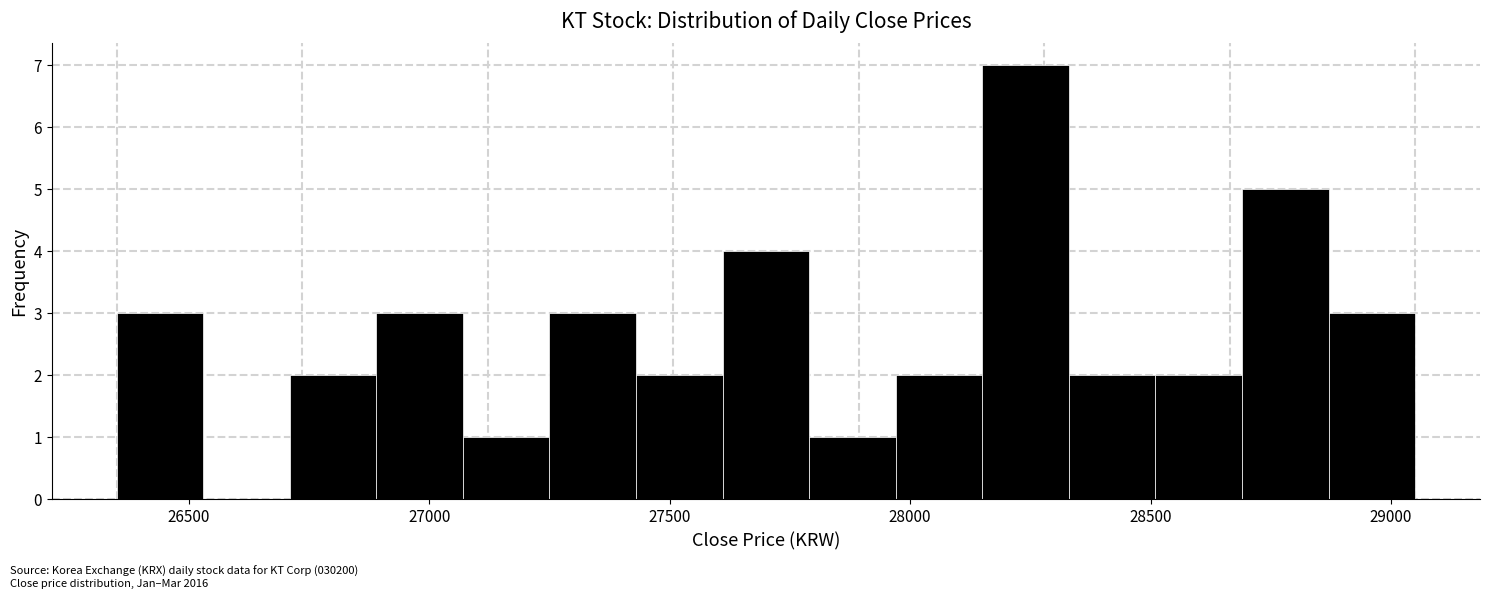

Around what value on the x-axis is the tallest bar? Give the approximate position of its centre, as read against the axis.

28250